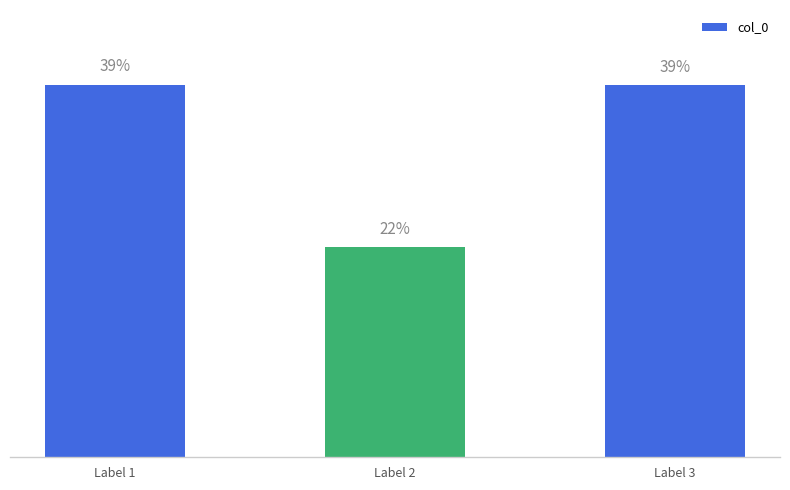

Are the bars horizontal?

No